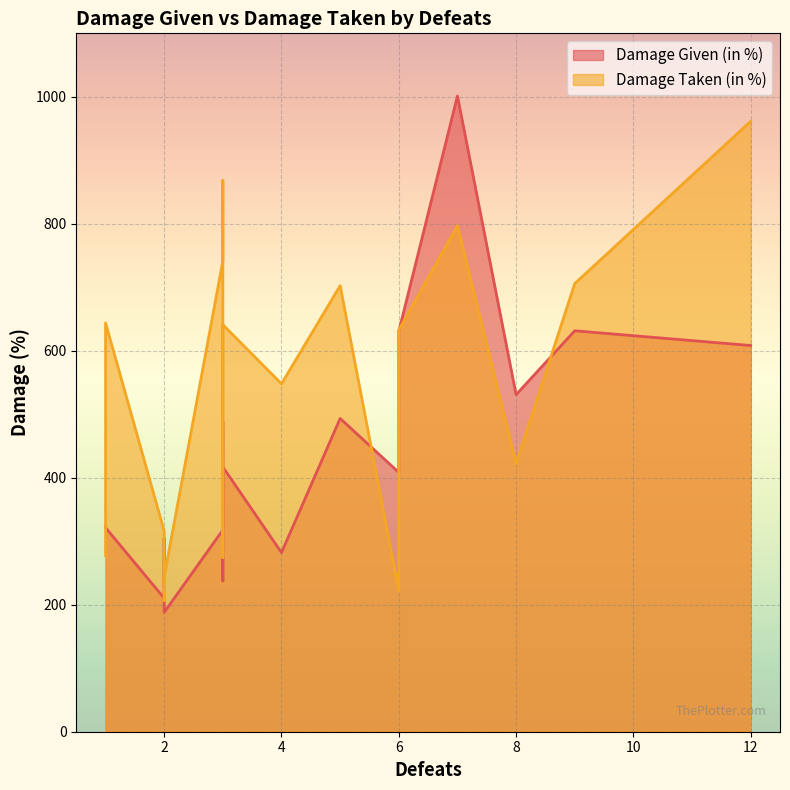

Between 3 and 9, which is larger?

9